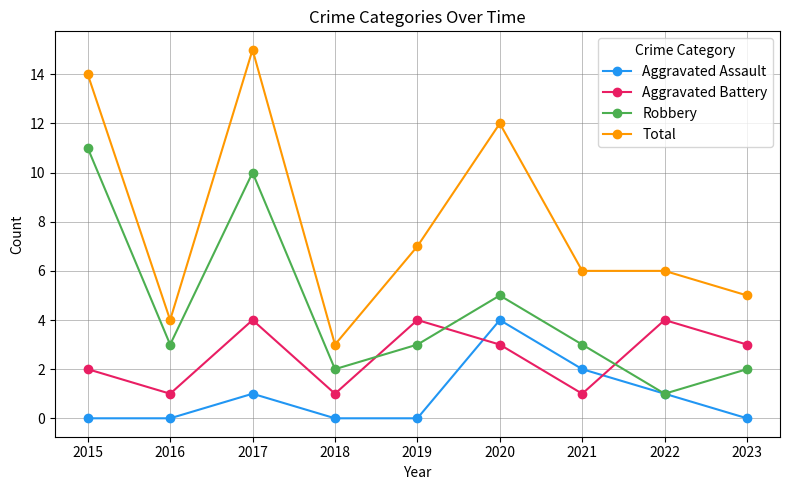

List the series in order of their overall mean, lowest first.

Aggravated Assault, Aggravated Battery, Robbery, Total